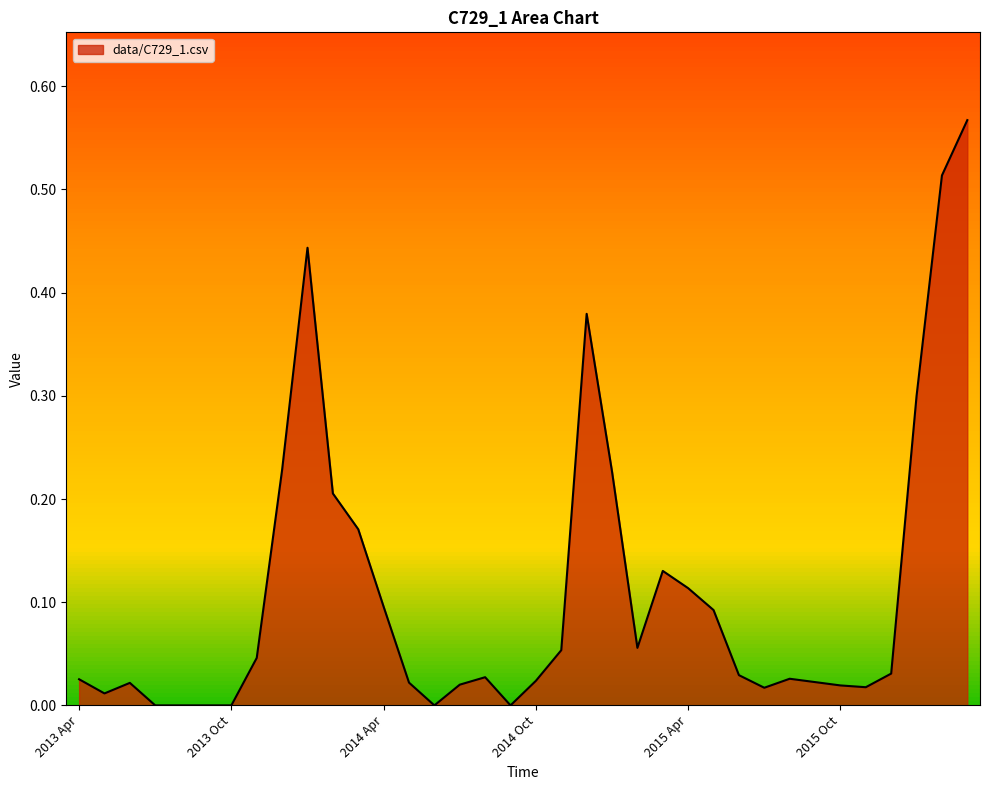

True or false: the data has more than 1 interior local peaks.

True